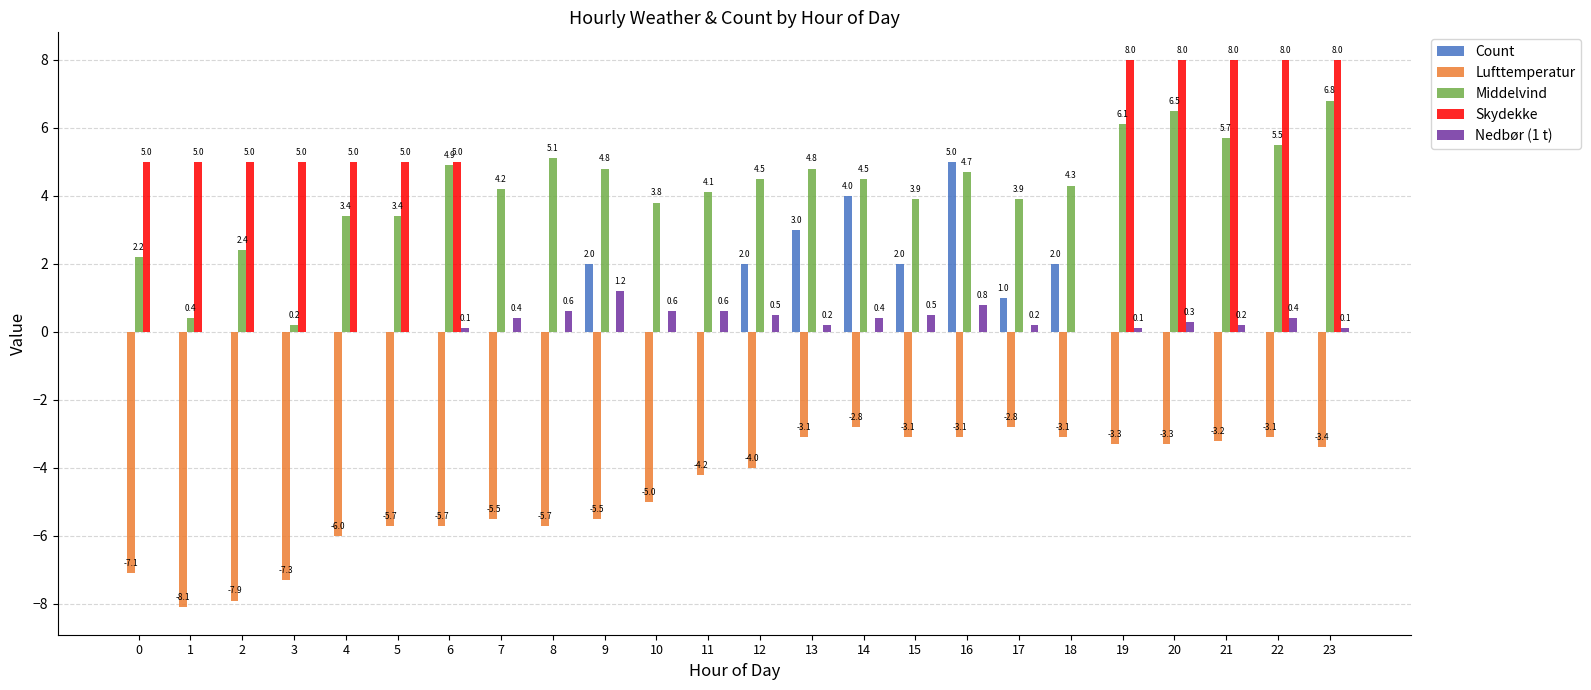

Which series has the largest total across all categories?

Middelvind